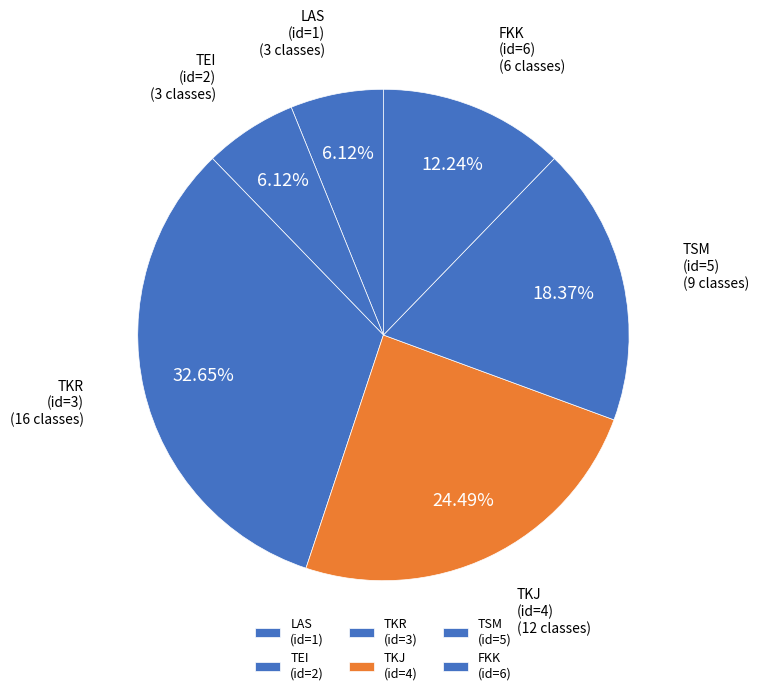

Does TKJ (id=4) represent more than half of the total?

No